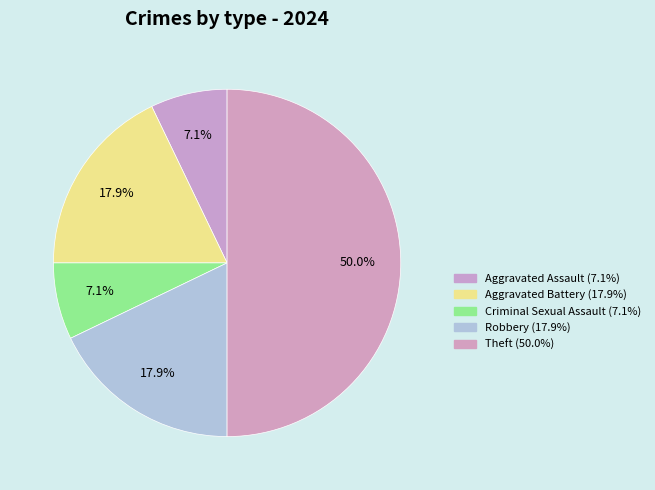

Count the number of slices in the pie.

5